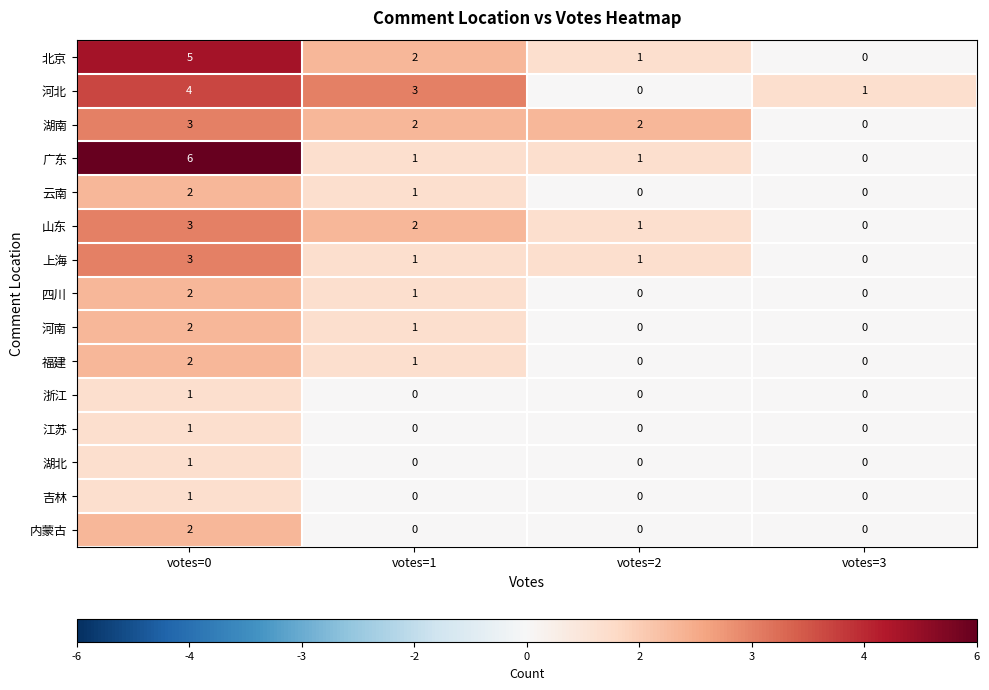

At which category does the chart reach its peak across all series?

votes=0